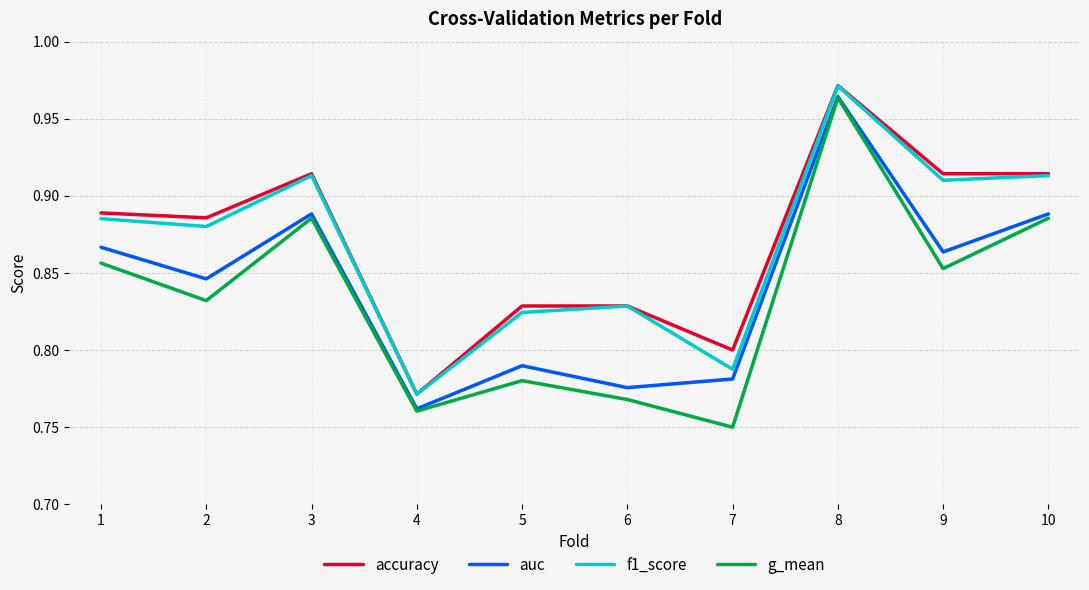

Which category has the lowest value across all series?

7